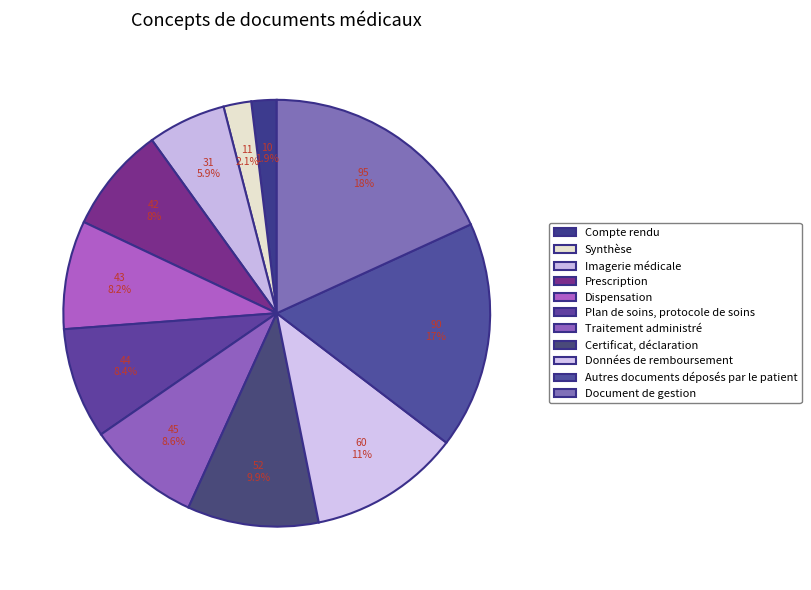

Rank the categories by value from lowest to highest.

Compte rendu, Synthèse, Imagerie médicale, Prescription, Dispensation, Plan de soins, protocole de soins, Traitement administré, Certificat, déclaration, Données de remboursement, Autres documents déposés par le patient, Document de gestion